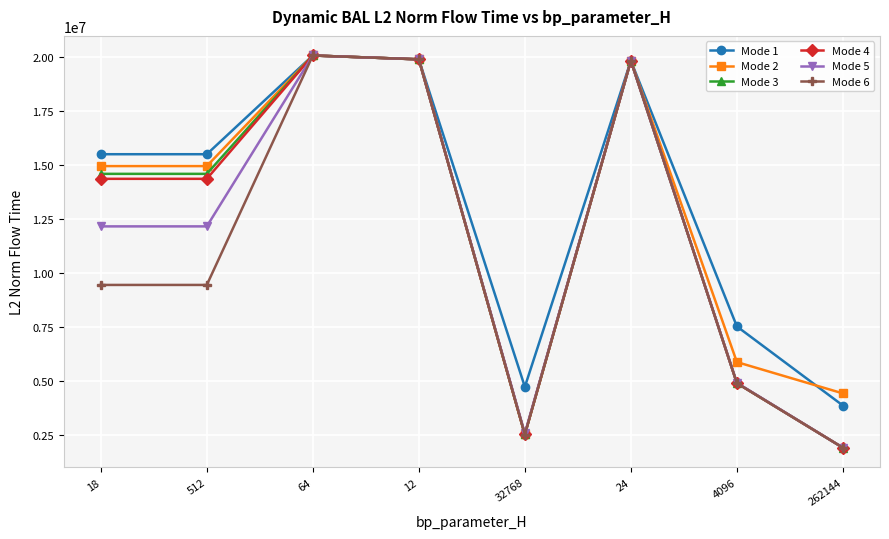

How many interior local peaks does the Mode 4 series have?

2